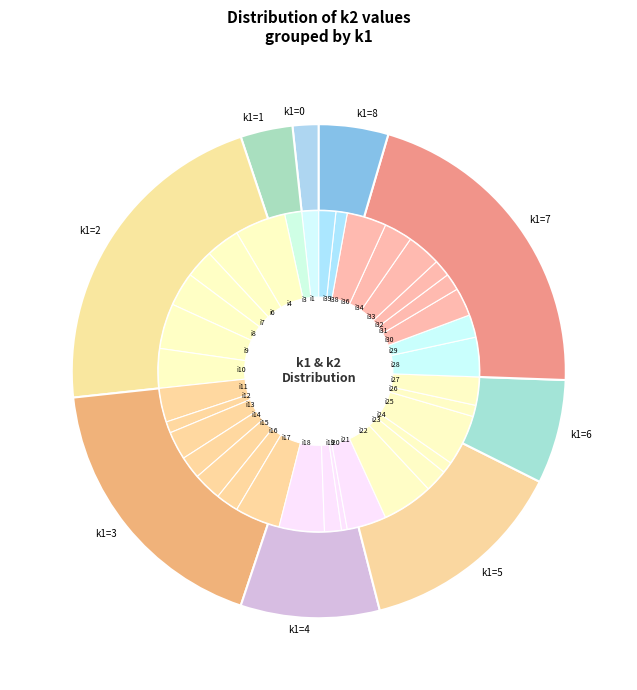

To the nearest percent, what is the difference between the largest and smallest slice percentages?

5%